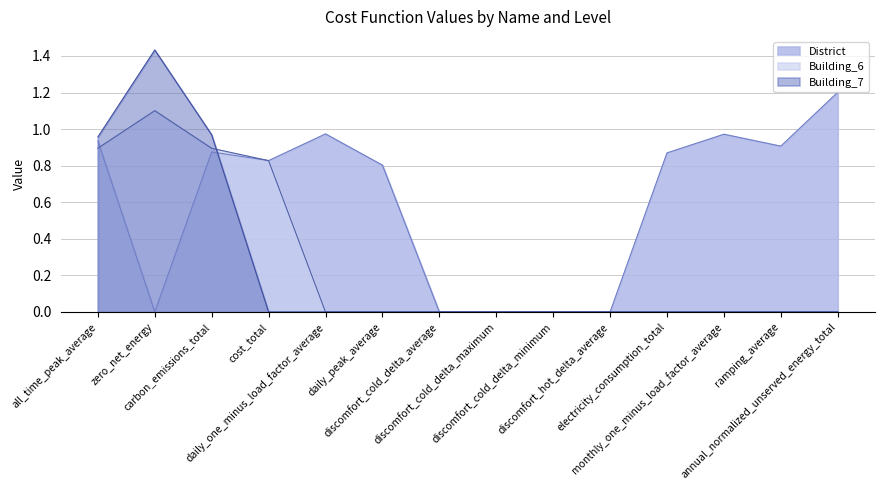

What is the spread (max minus min) of values at cost_total?

0.8